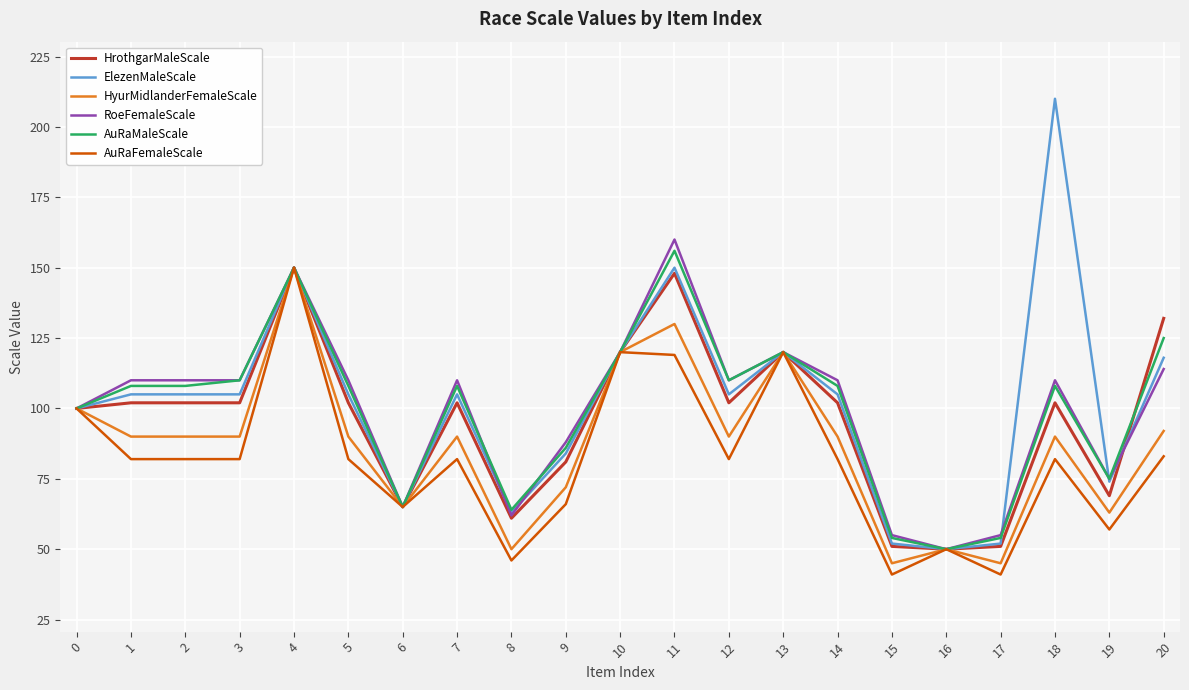

What is the difference between the maximum and second lowest values in the AuRaFemaleScale series?

109